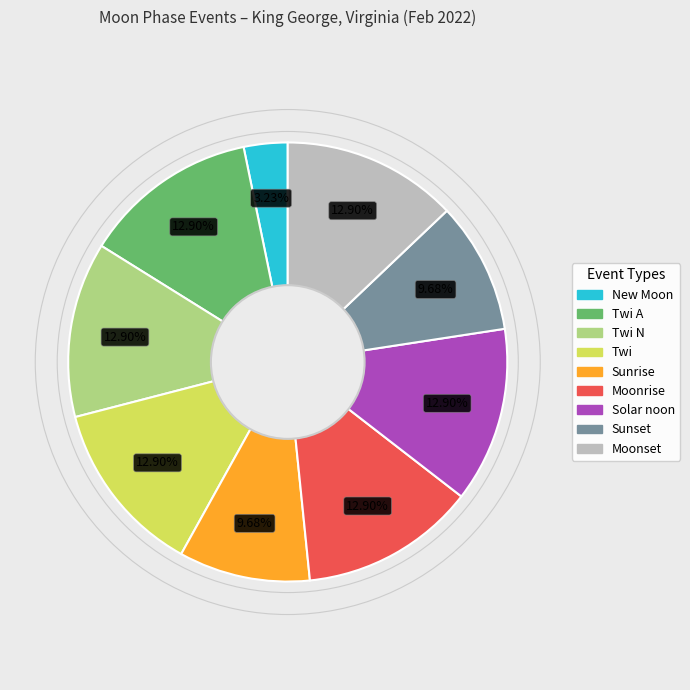

Is there any slice that represents more than half of the pie?

No